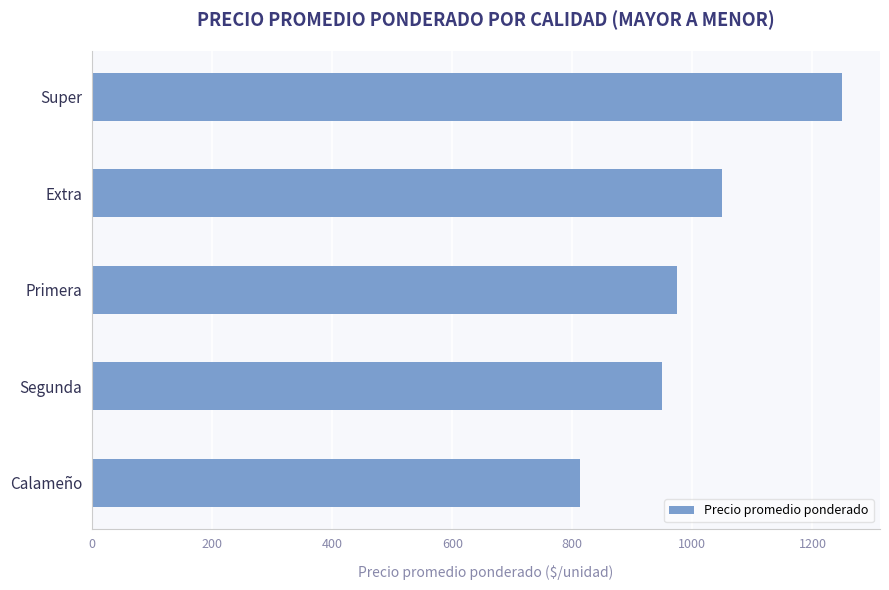

What is the ratio of the value at Primera to the value at Segunda?

1.0